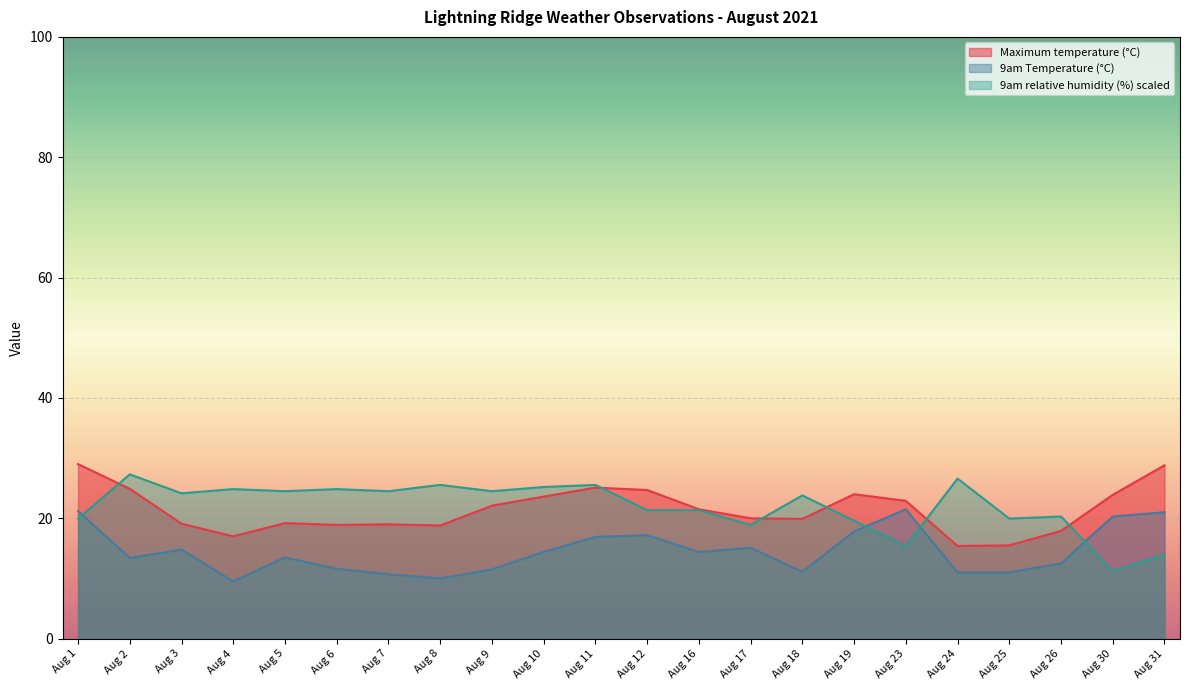

How many lines are shown in the chart?

3